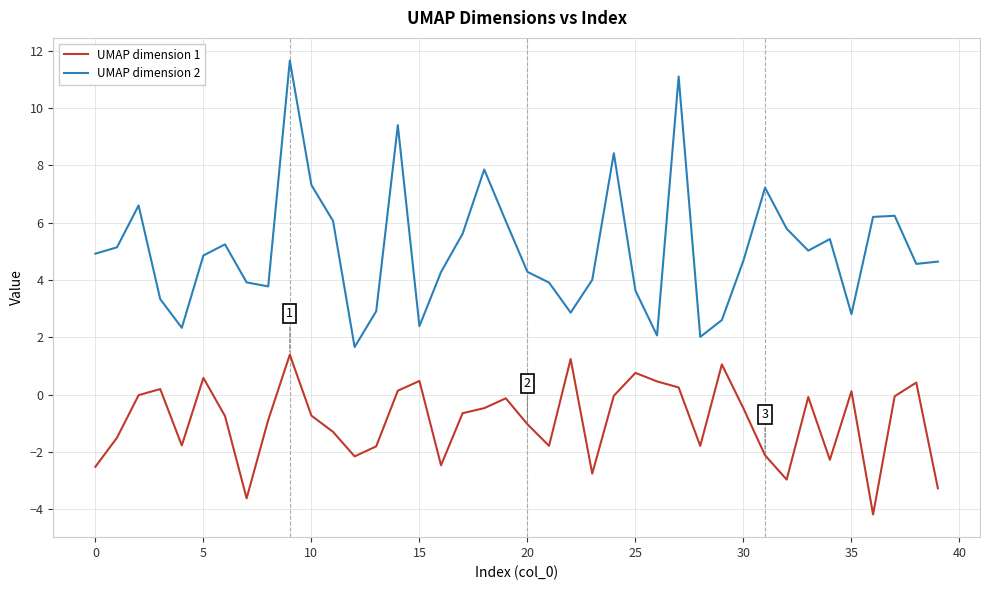

What is the minimum value for UMAP dimension 1?

-4.2